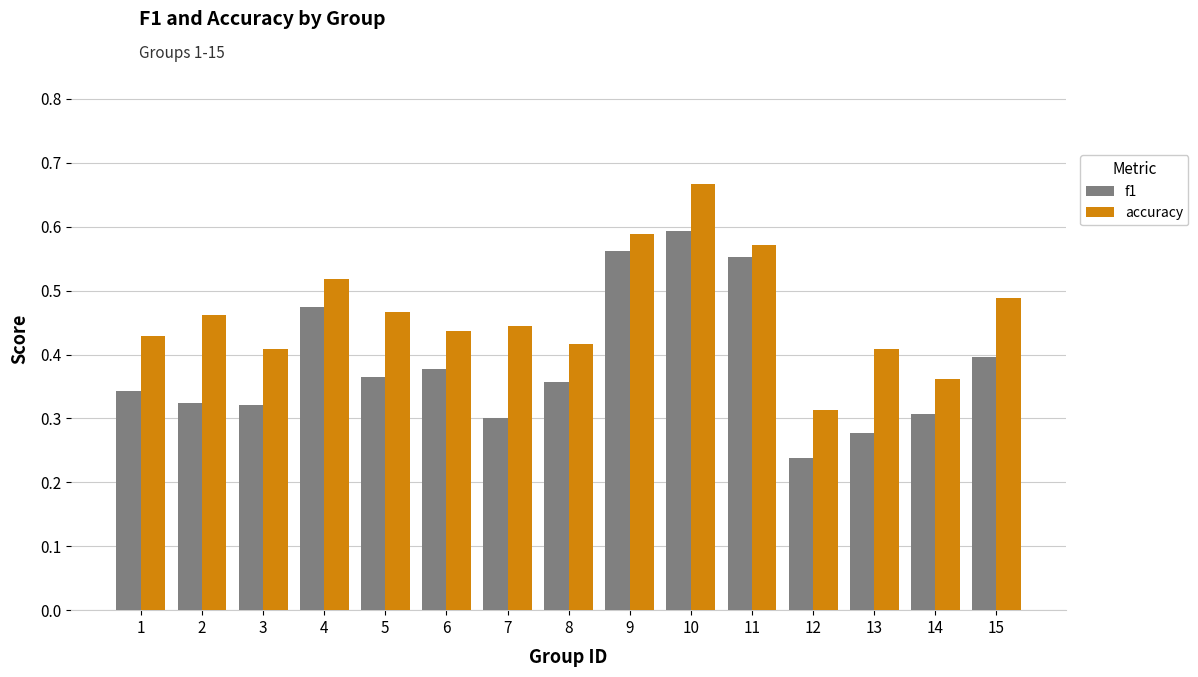

Count the accuracy values in the range 0 to 1.

15